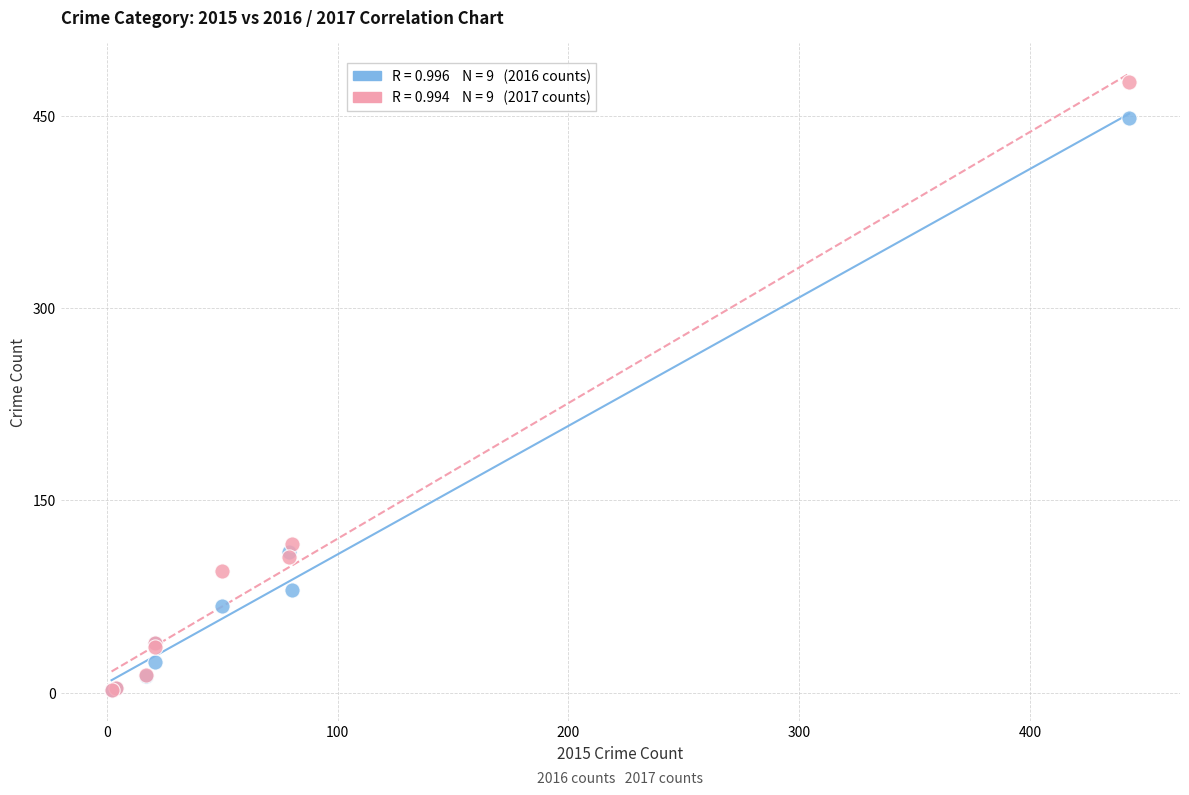

Across all series, what Y value is closest to 239?

116